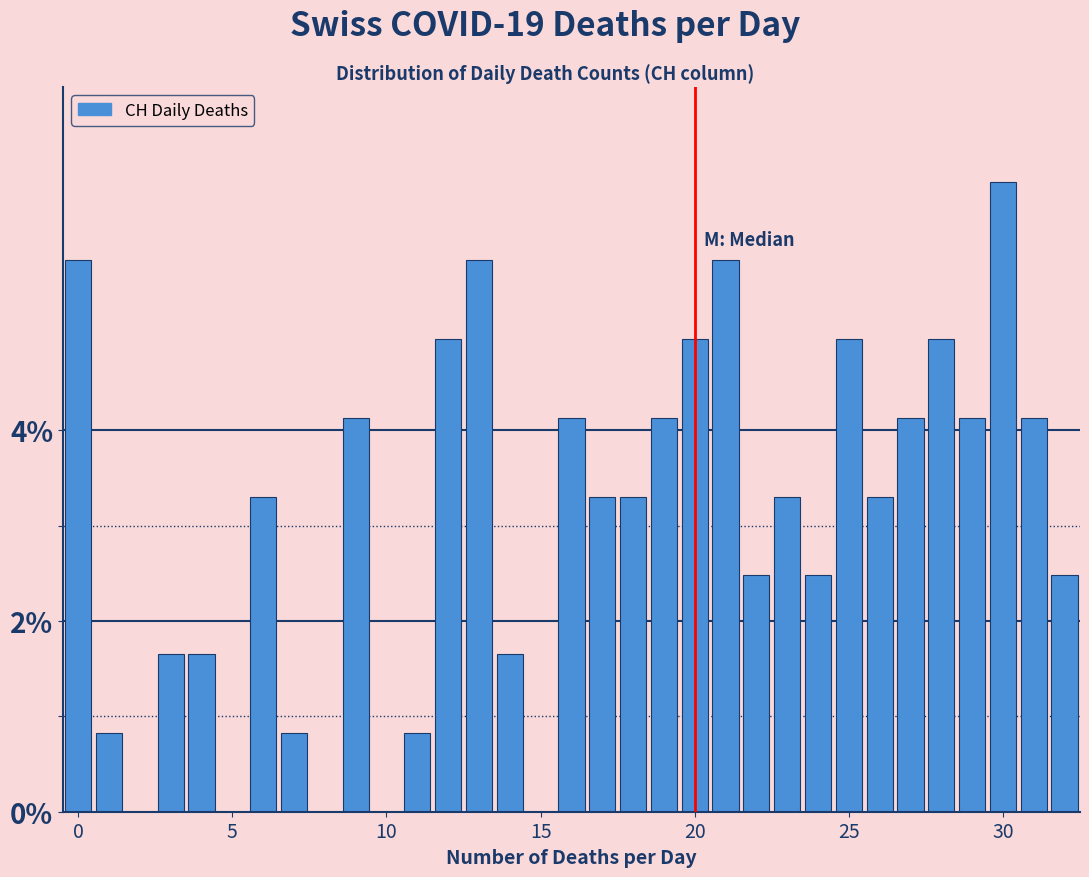

Around what value on the x-axis is the tallest bar? Give the approximate position of its centre, as read against the axis.

30.0